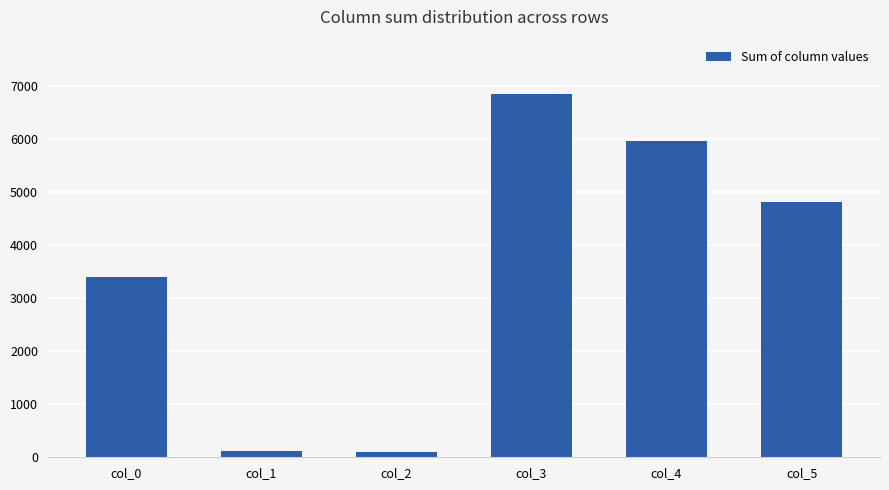

How many bars are there in total?

6